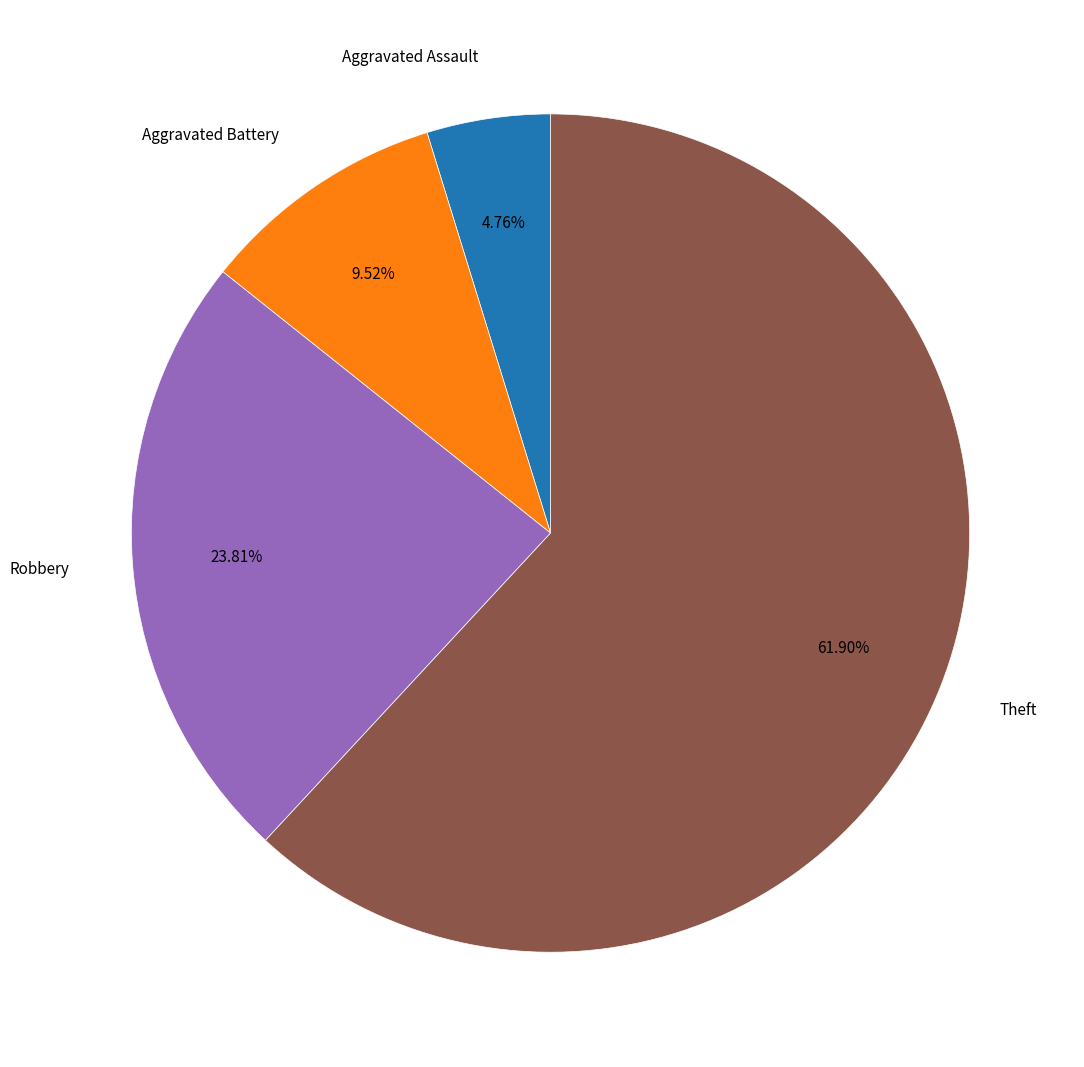

The Aggravated Battery slice represents 18% of the pie. True or false?

False